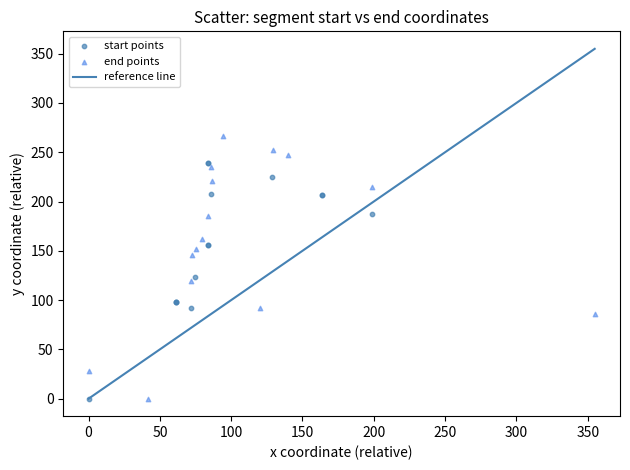

Which series reaches the maximum Y coordinate?

end points